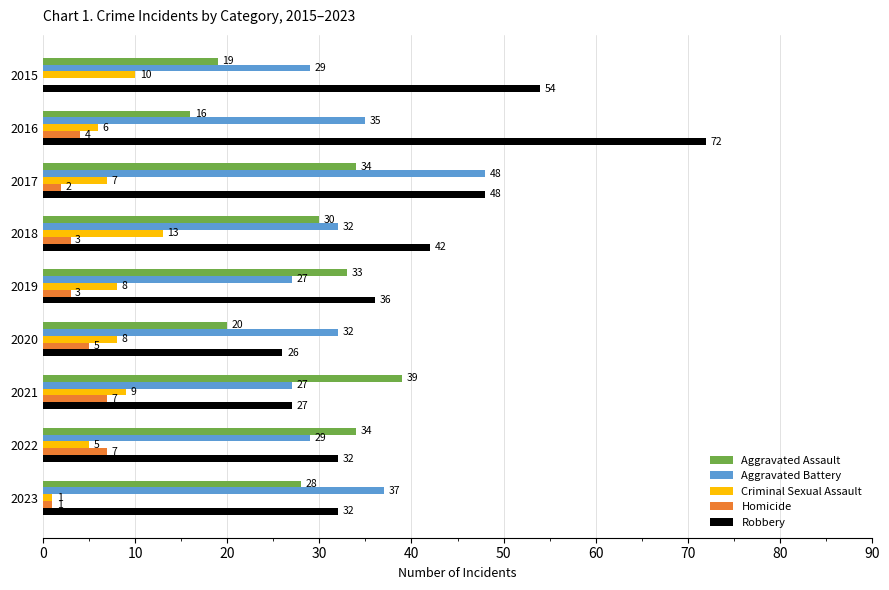

Count the number of categories in the chart.

9